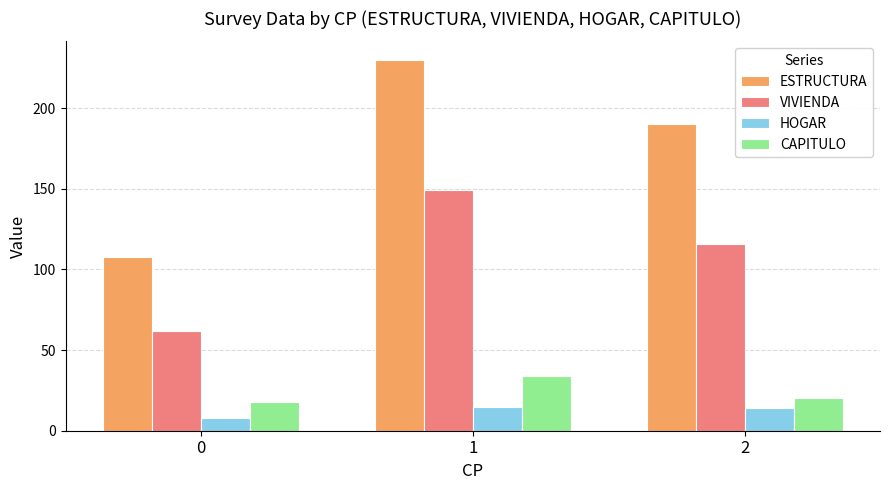

Count the ESTRUCTURA values in the range 108 to 230.

3